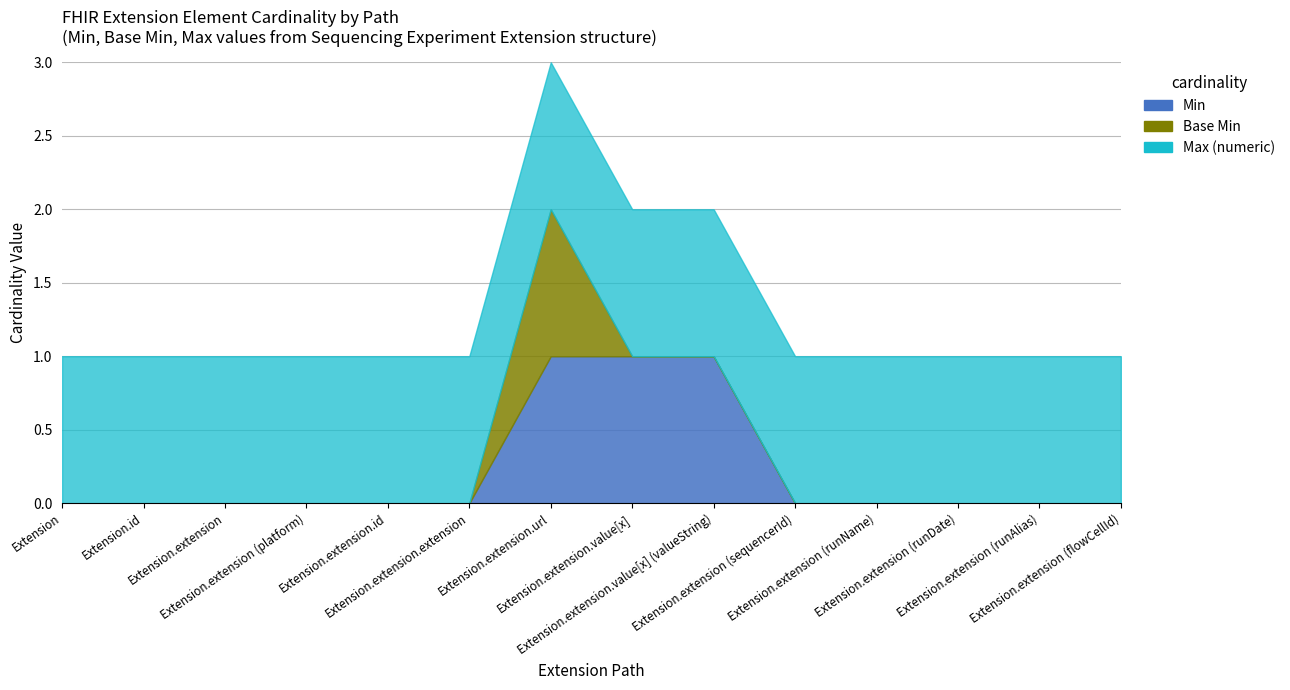

What is the total value across all series at Extension.extension (flowCellId)?

1